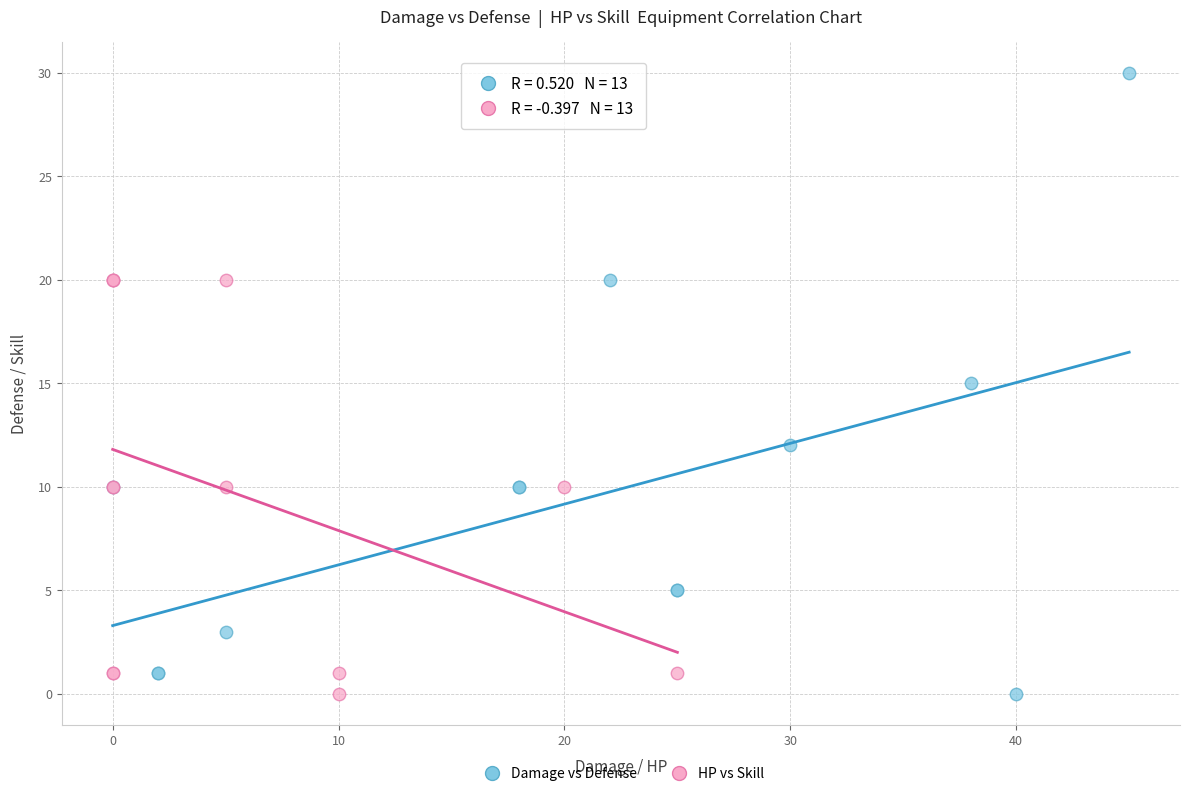

Which series has the largest Y range (max minus min)?

Damage vs Defense